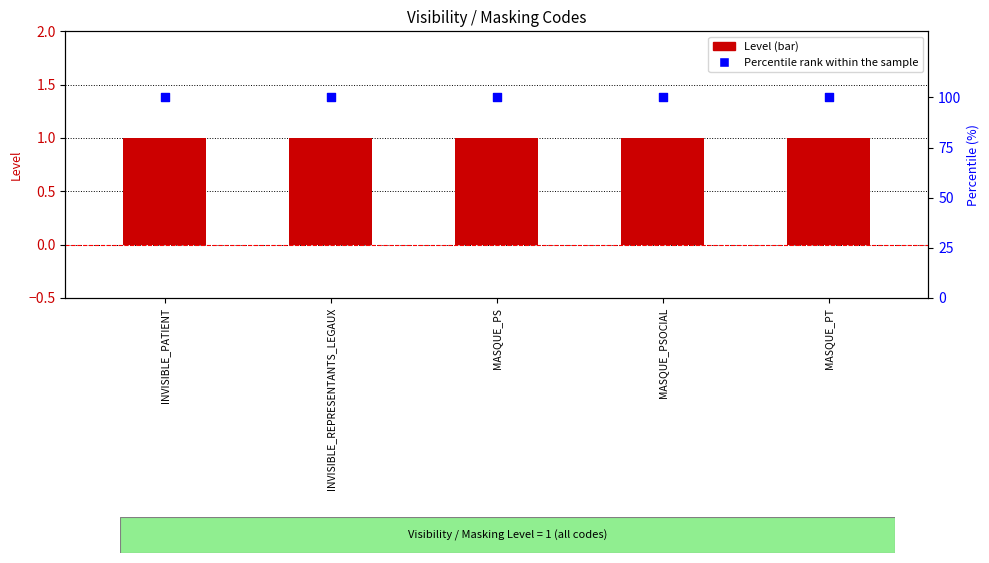

Which series contains the highest Y value?

Percentile rank within the sample